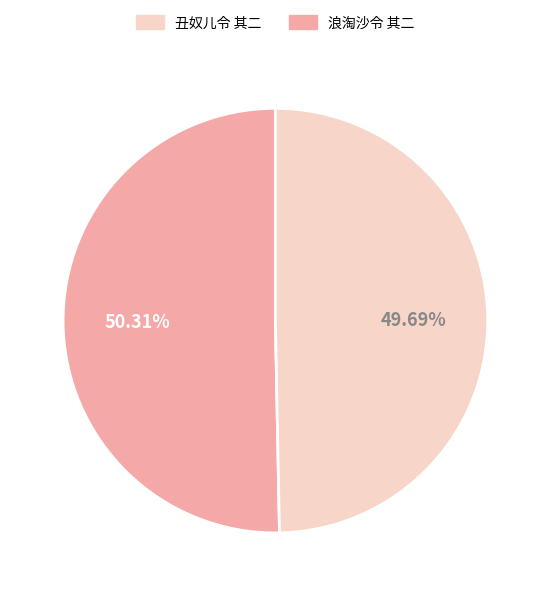

How many slices are in this pie chart?

2